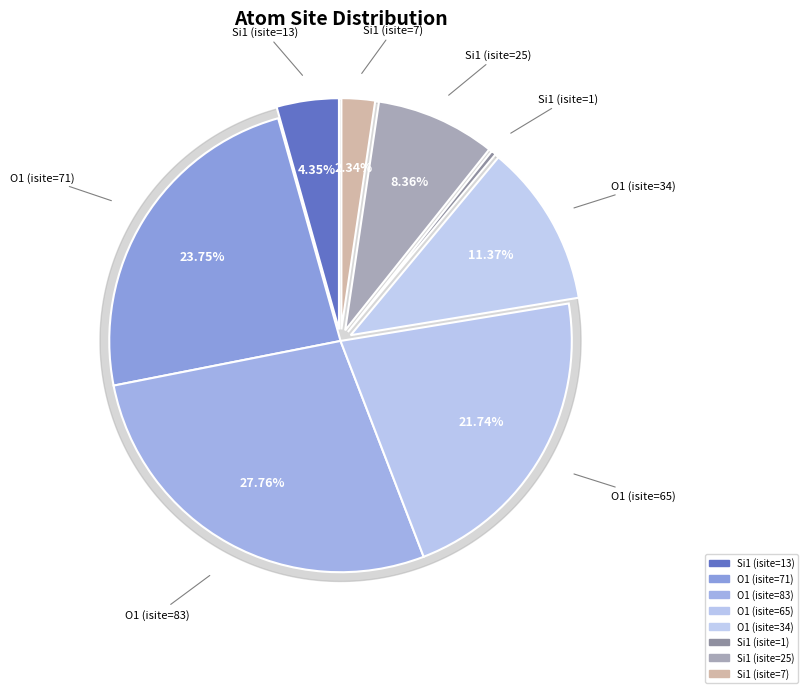

Is it true that O1 (isite=71) is 10% of the pie?

False